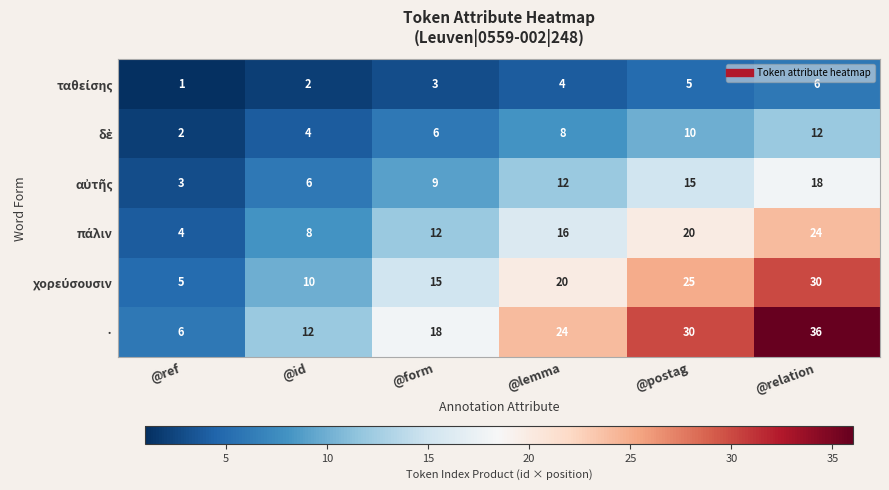

What is the difference between the highest and lowest values at @ref?

5